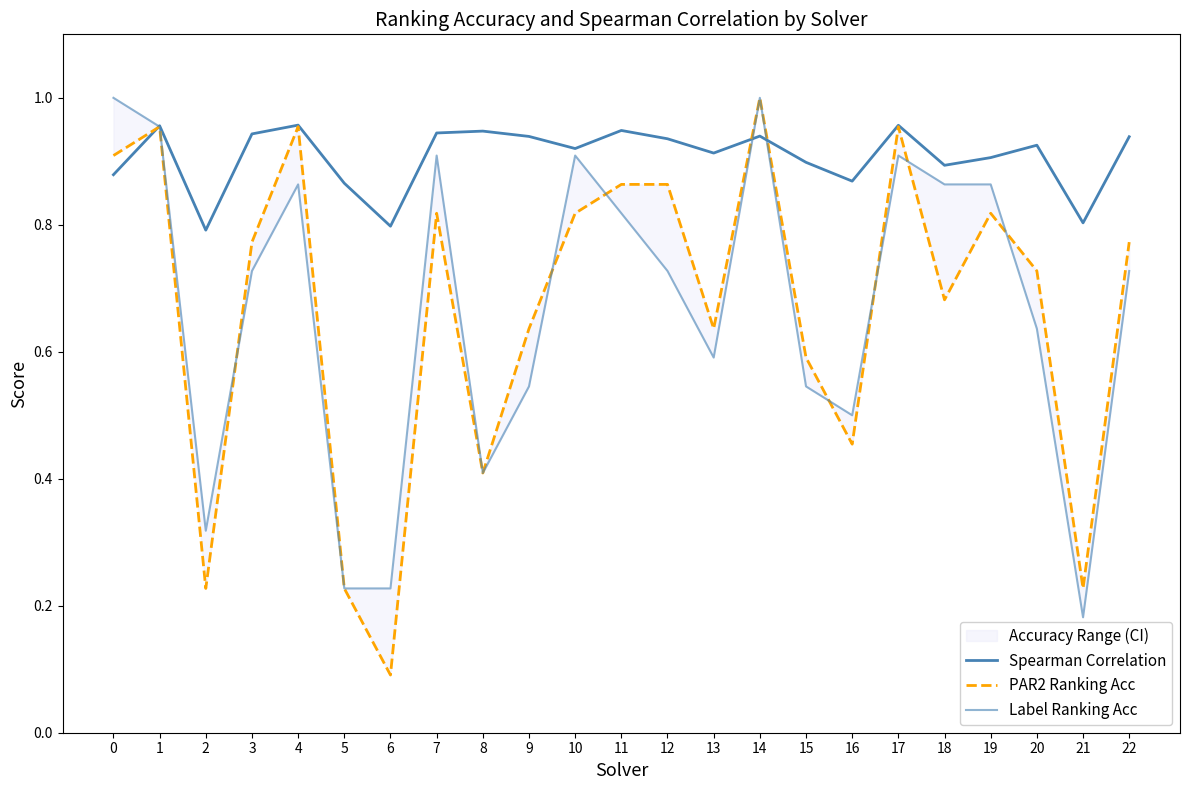

What is the difference between the highest and lowest values at 16?

0.4